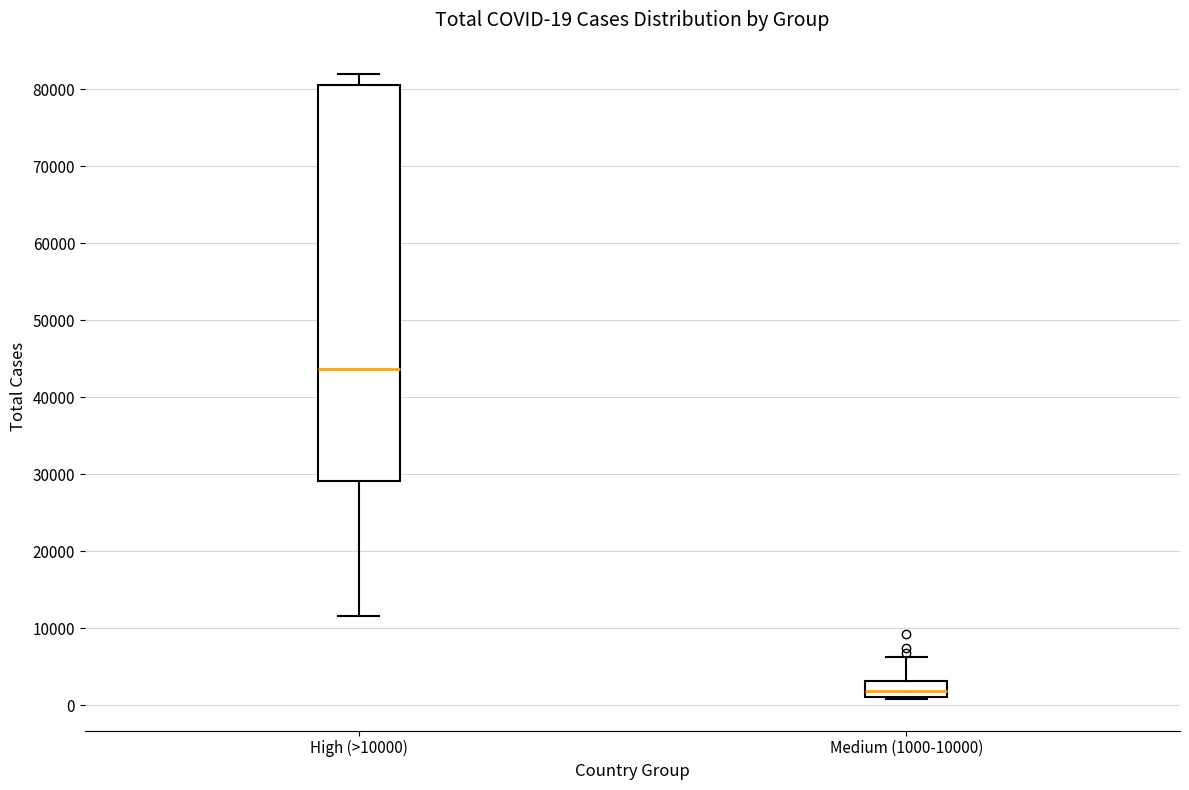

Comparing the boxes themselves (not the whiskers), which one is the tallest?

High (>10000)